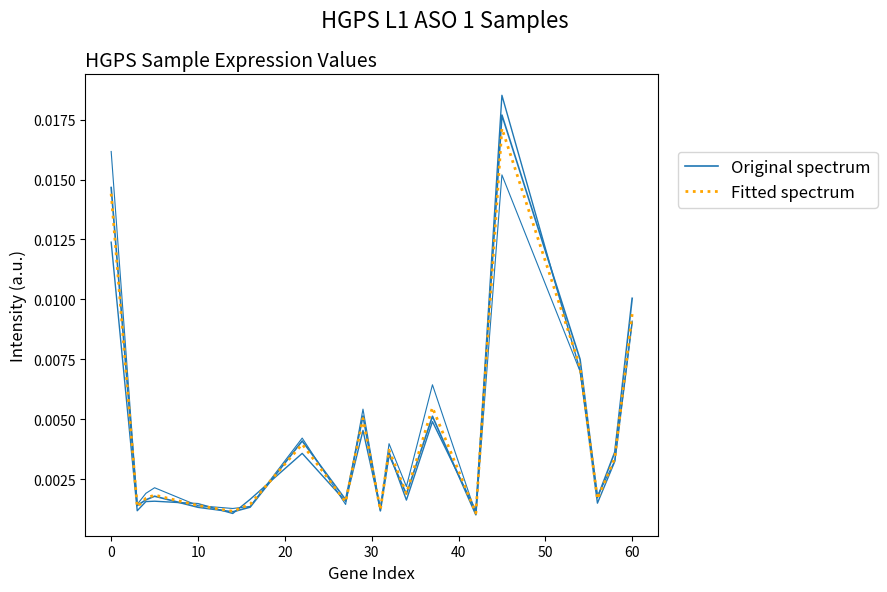

After their last crossing, which series has the higher values: Original spectrum or Fitted spectrum?

Original spectrum